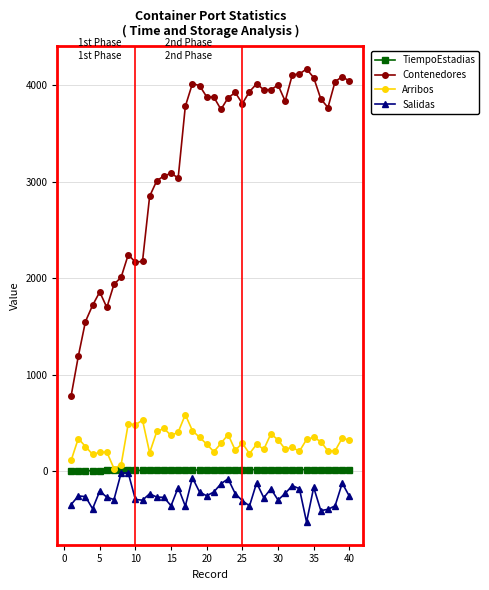

Which series has the largest total across all categories?

Contenedores